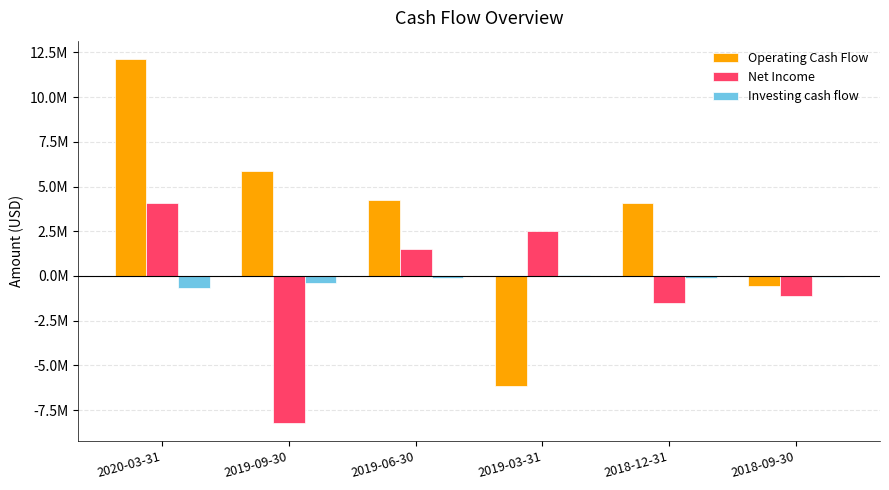

What are all the series names shown in the legend?

Operating Cash Flow, Net Income, Investing cash flow